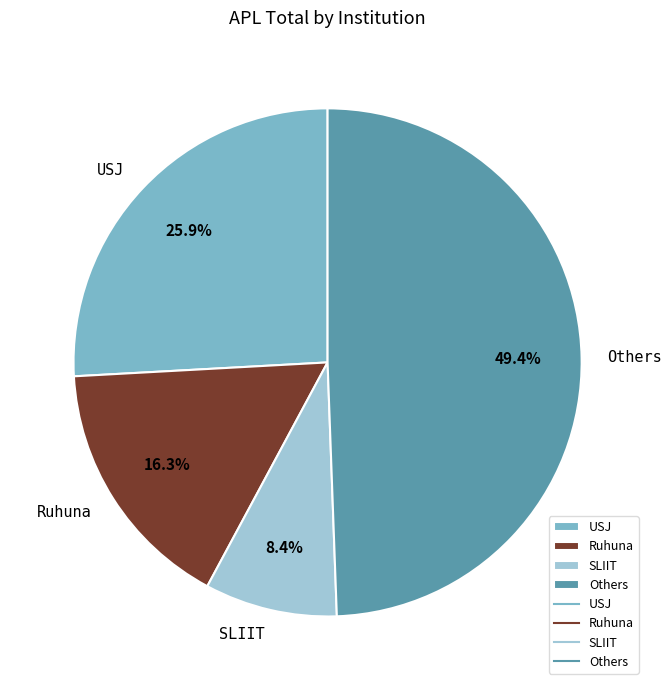

True or false: USJ accounts for 26% of the total.

True